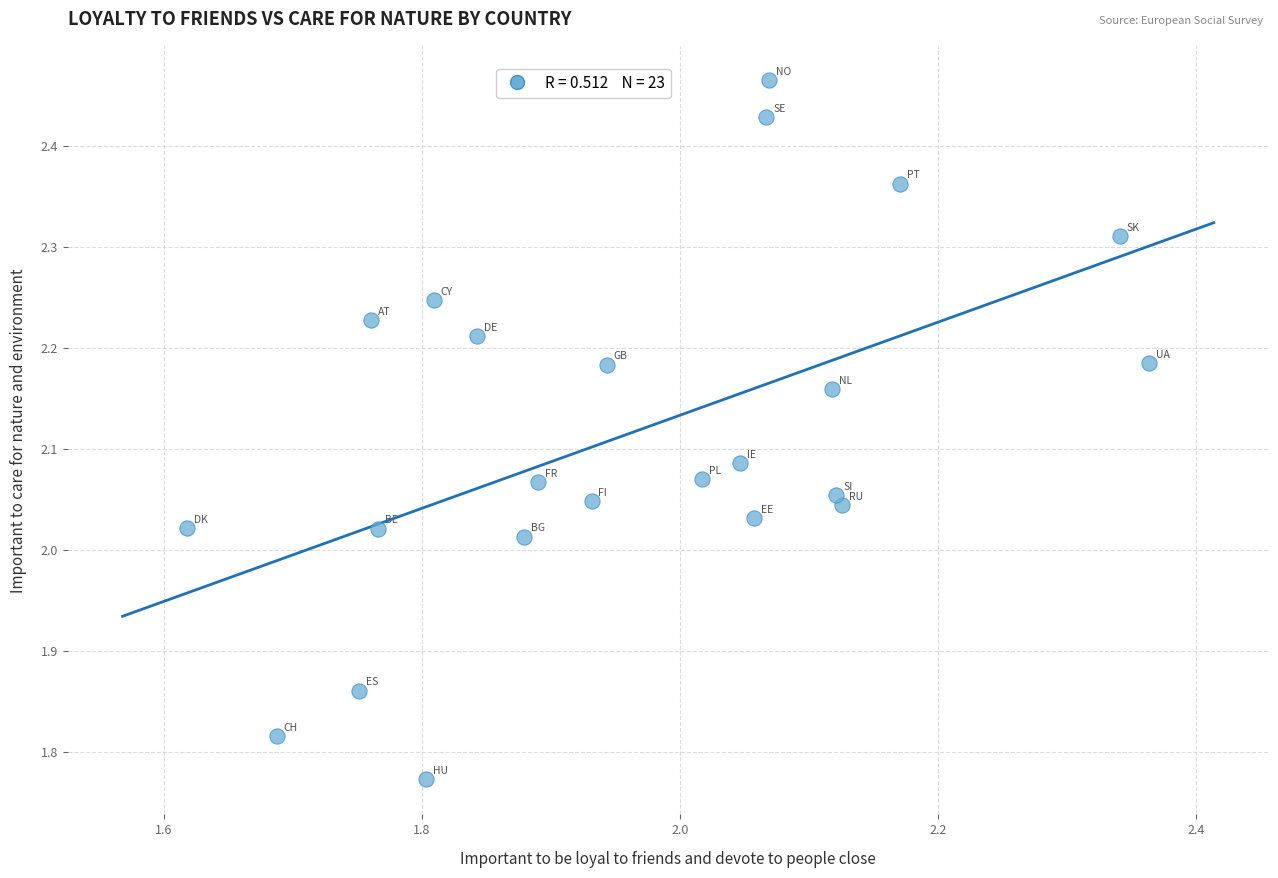

What is the range of Y values (max minus min)?

0.7